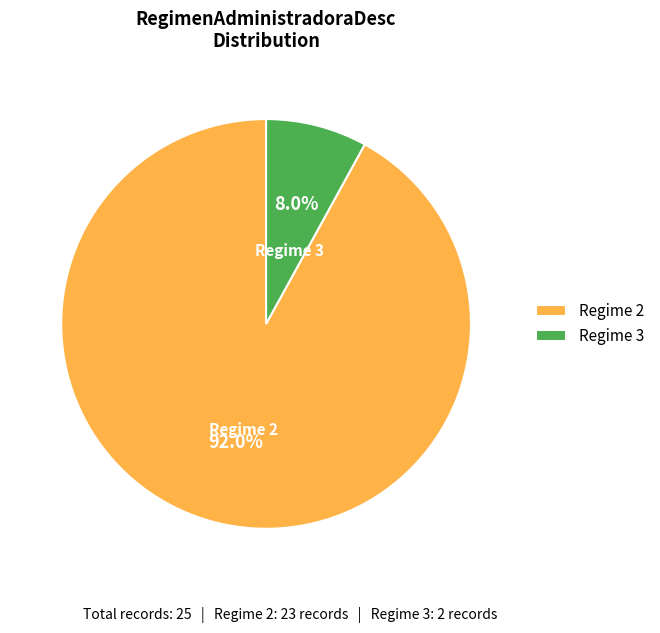

Is there a majority slice in this chart?

Yes